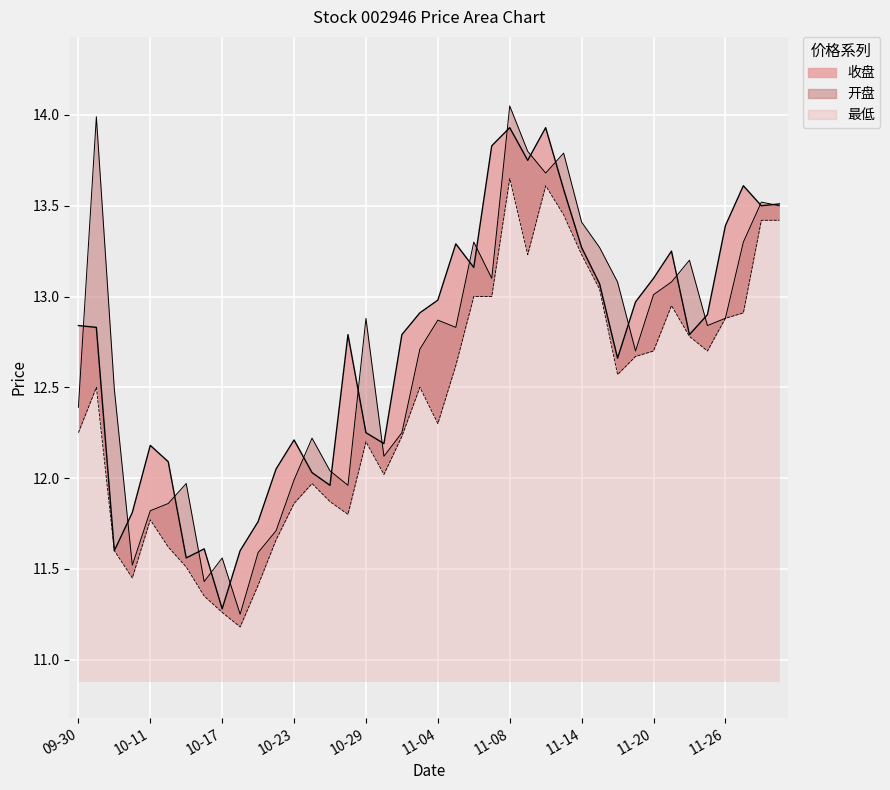

How many values in the 最低 series are below 12?

14